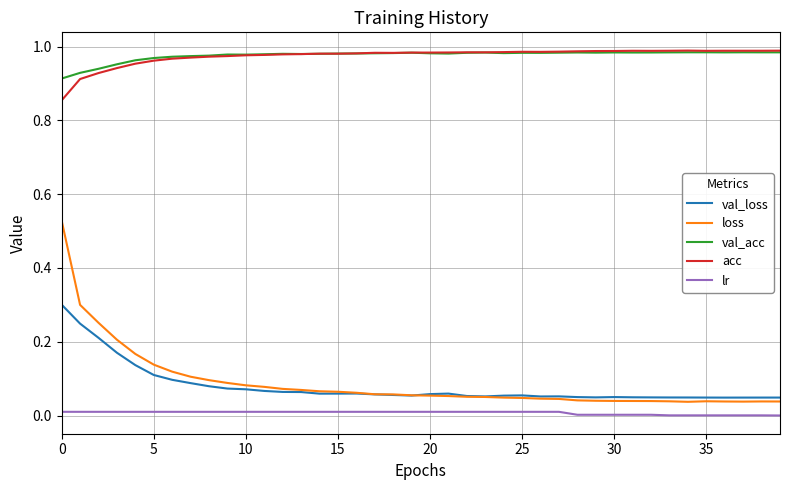

True or false: lr and acc cross at least once.

False